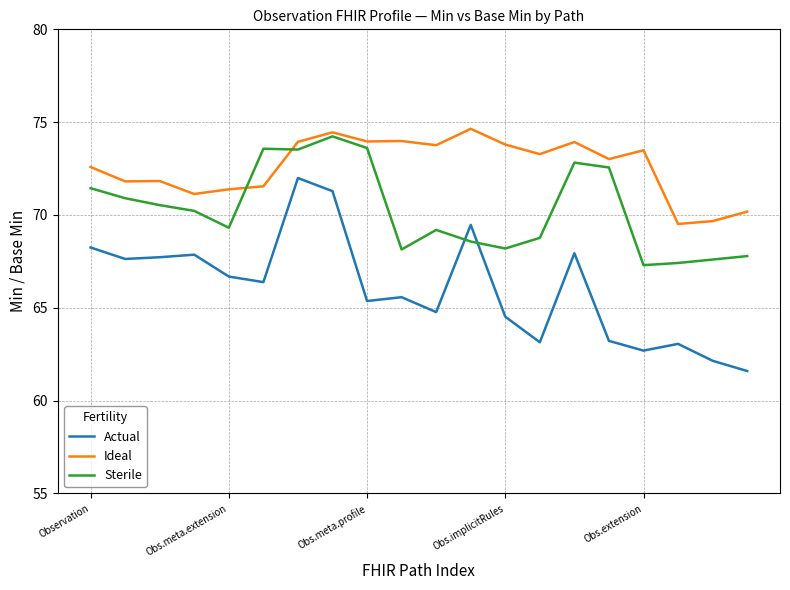

List the series in order of their overall mean, highest first.

Ideal, Sterile, Actual